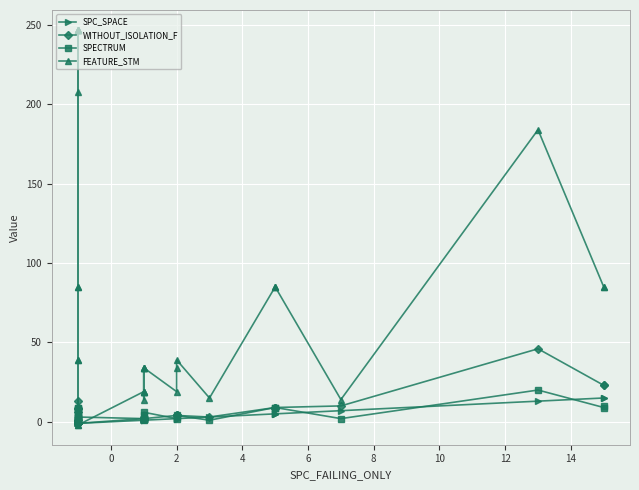

How many interior local valleys does the SPECTRUM series have?

7